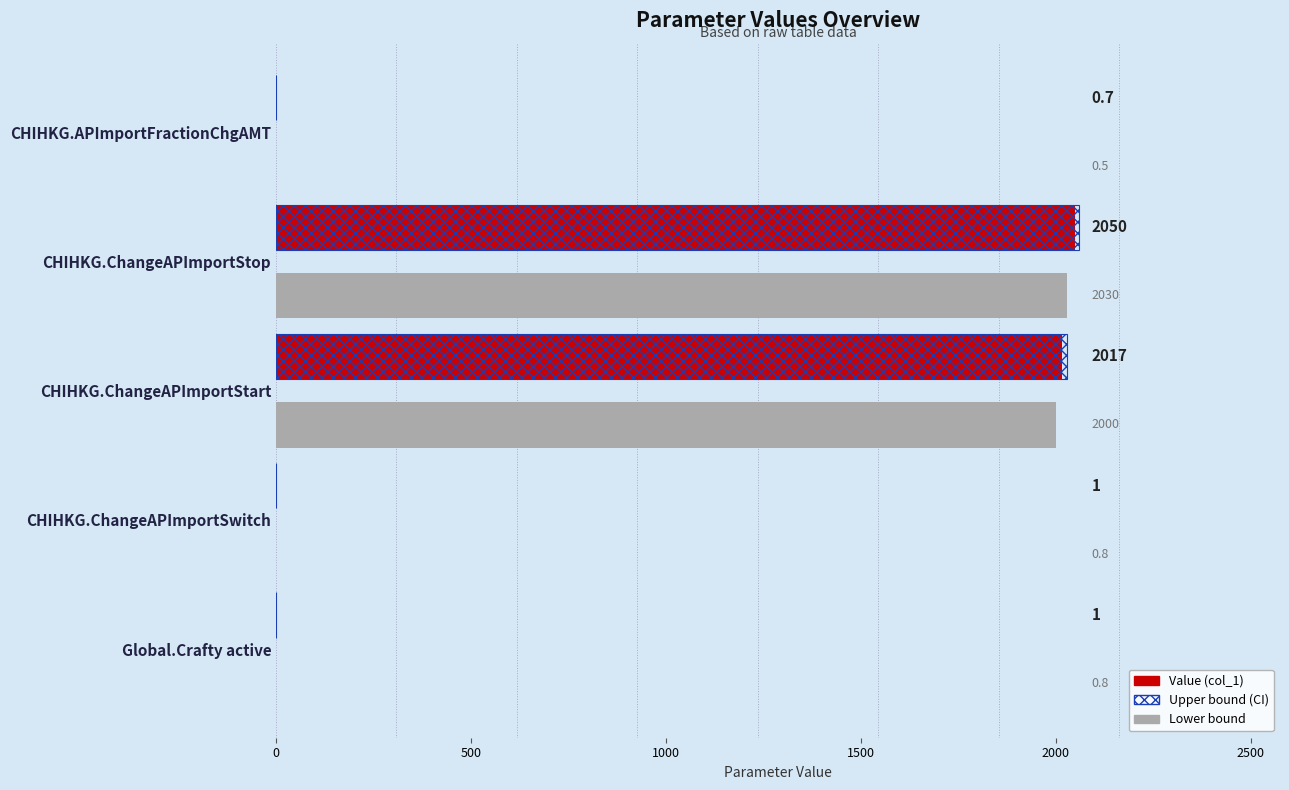

Which category has the highest value in the Upper bound (CI) series?

CHIHKG.ChangeAPImportStop